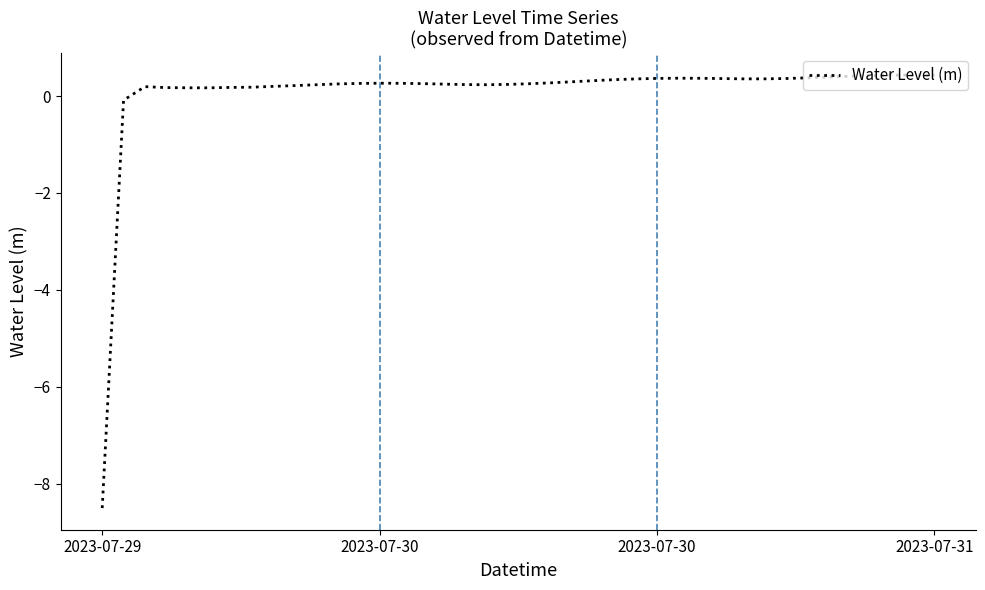

What is the difference between the maximum and minimum values?

8.9